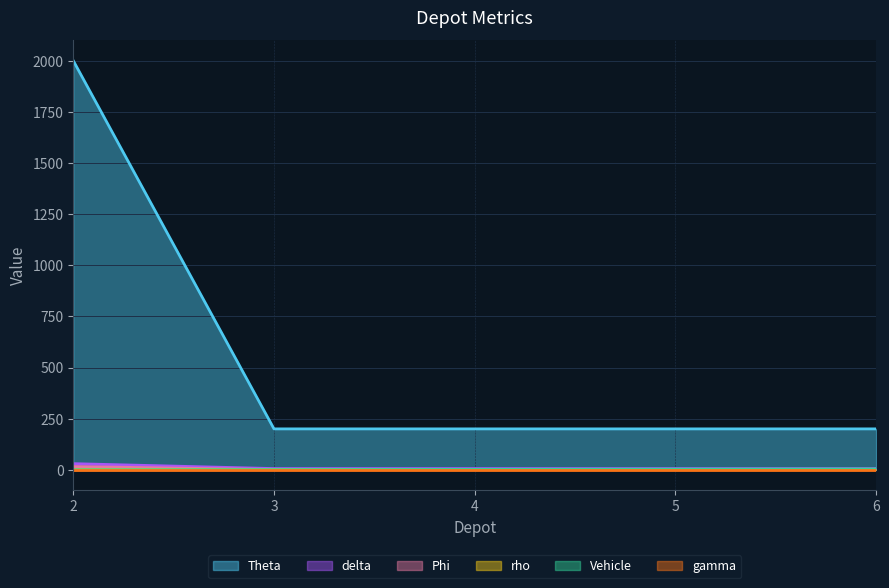

True or false: Theta and rho intersect in this chart.

False